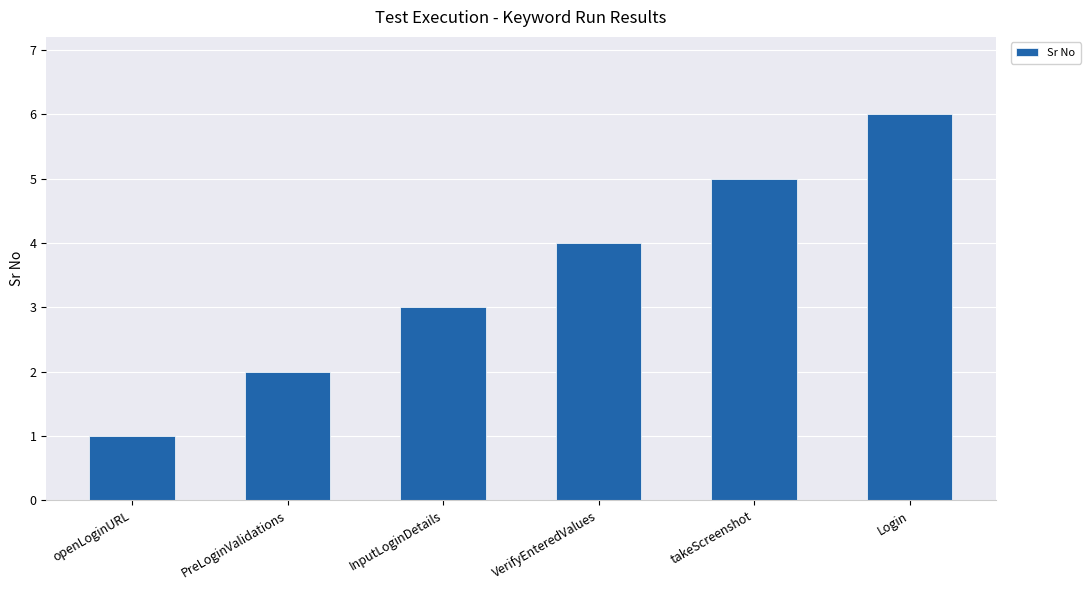

Count the number of data series in this chart.

1